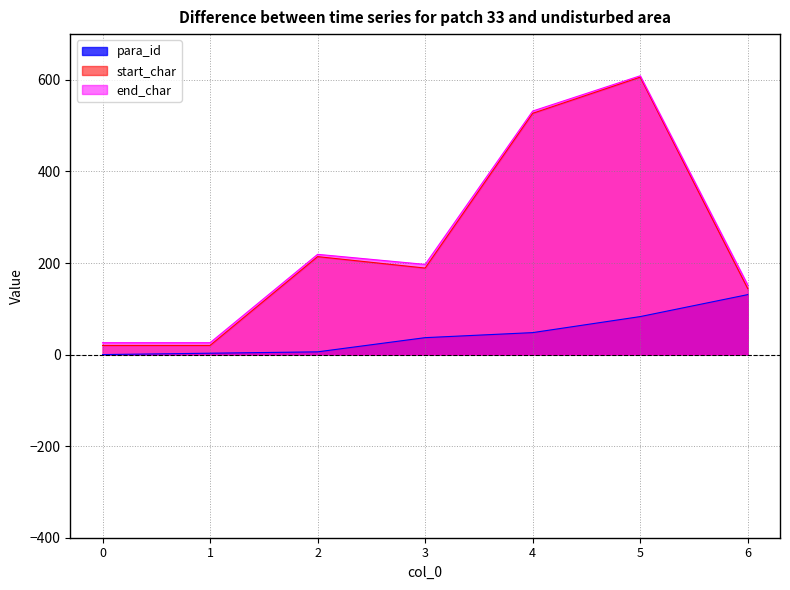

Which series has the largest total across all categories?

end_char